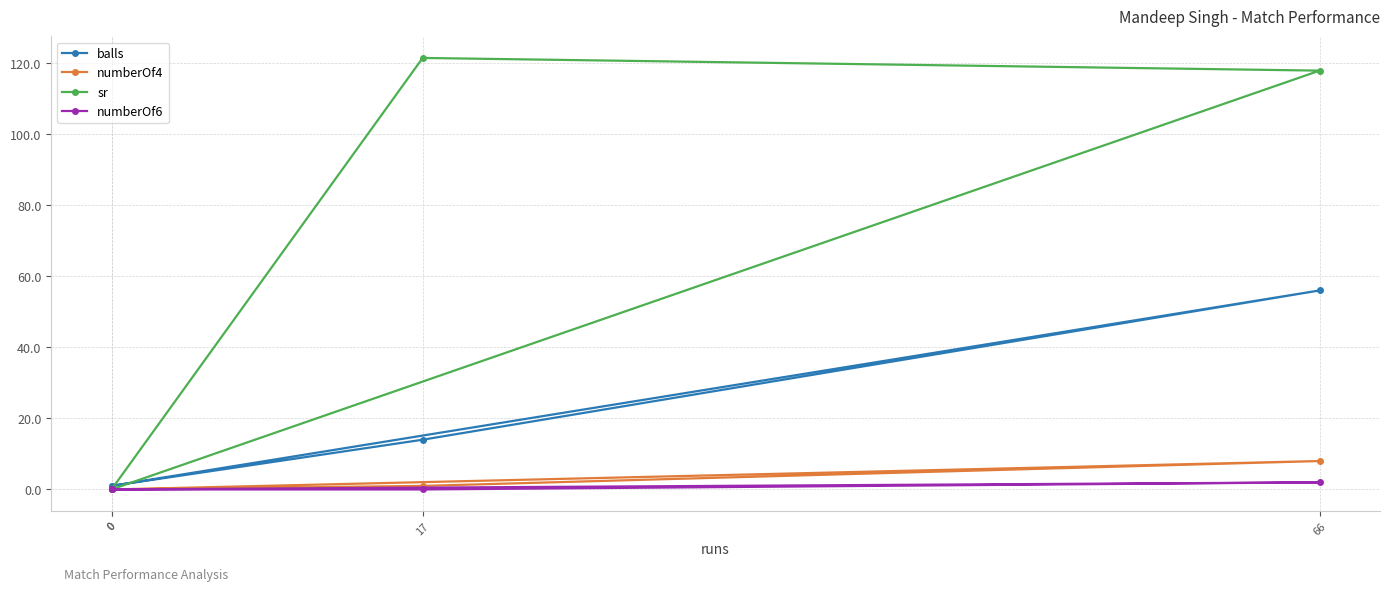

True or false: sr has more than 0 interior local peaks.

True